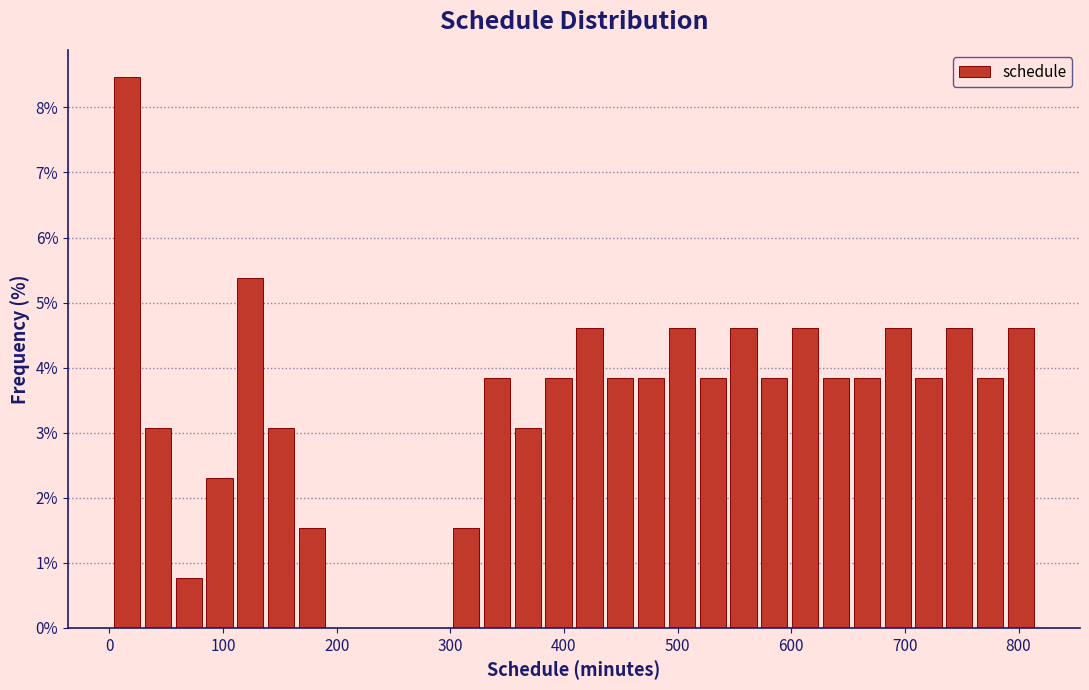

Read against the x-axis, roughly where is the centre of the tallest bar?

20